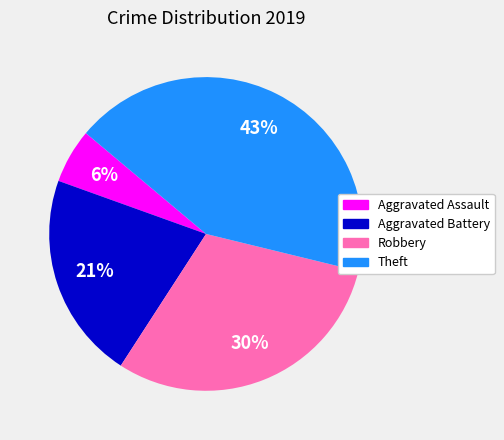

Which slice is the largest?

Theft